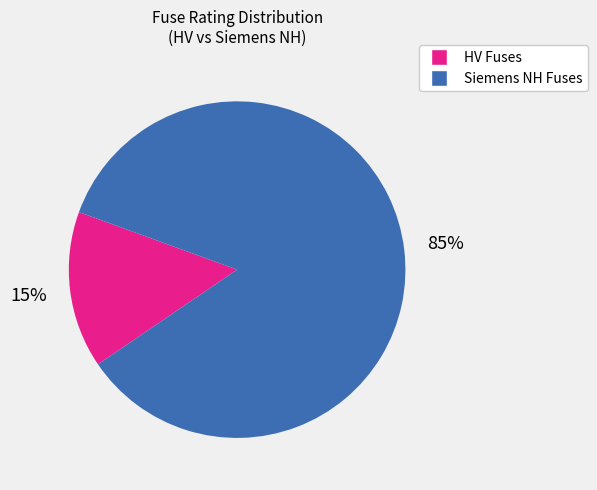

Is there any slice that represents more than half of the pie?

Yes